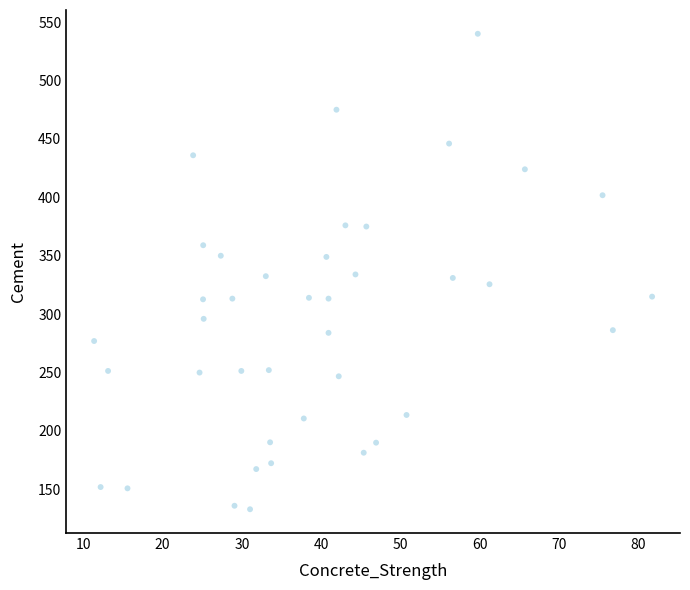

What is the range of Y values (max minus min)?

407.0